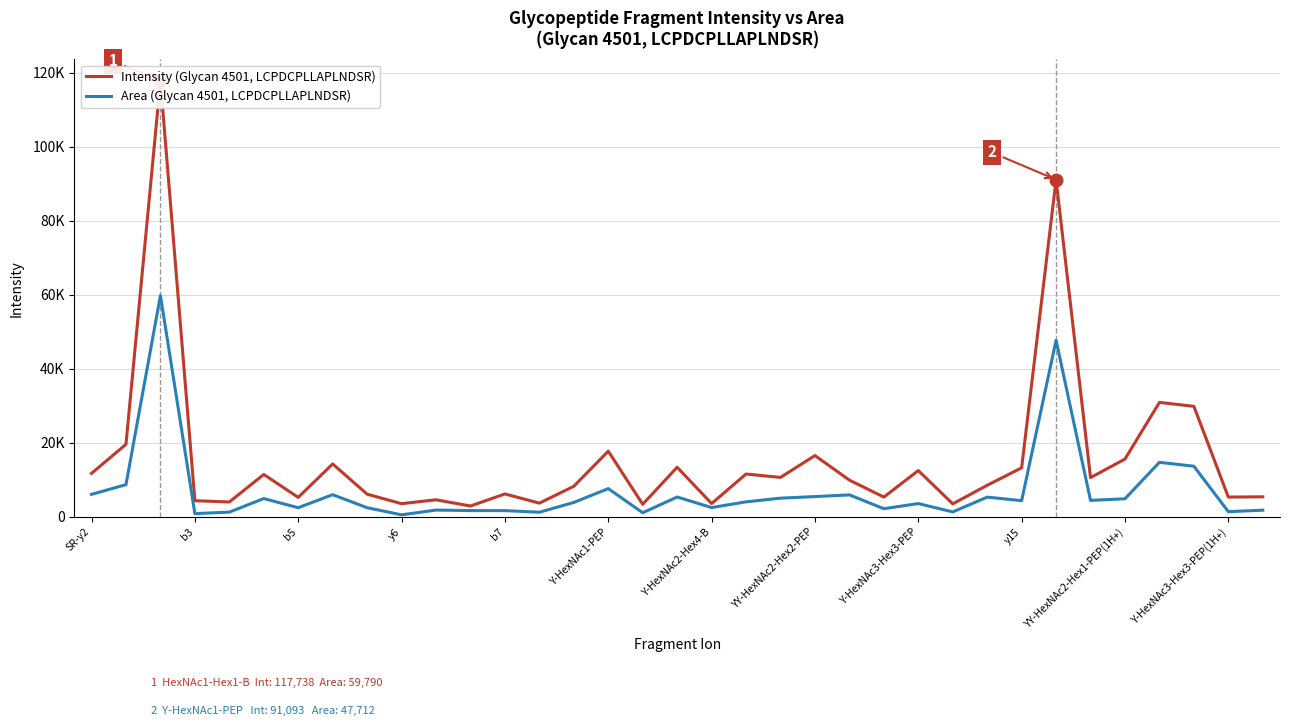

What is the value of the Intensity (Glycan 4501, LCPDCPLLAPLNDSR) point at the 18th from the left?

13426.0